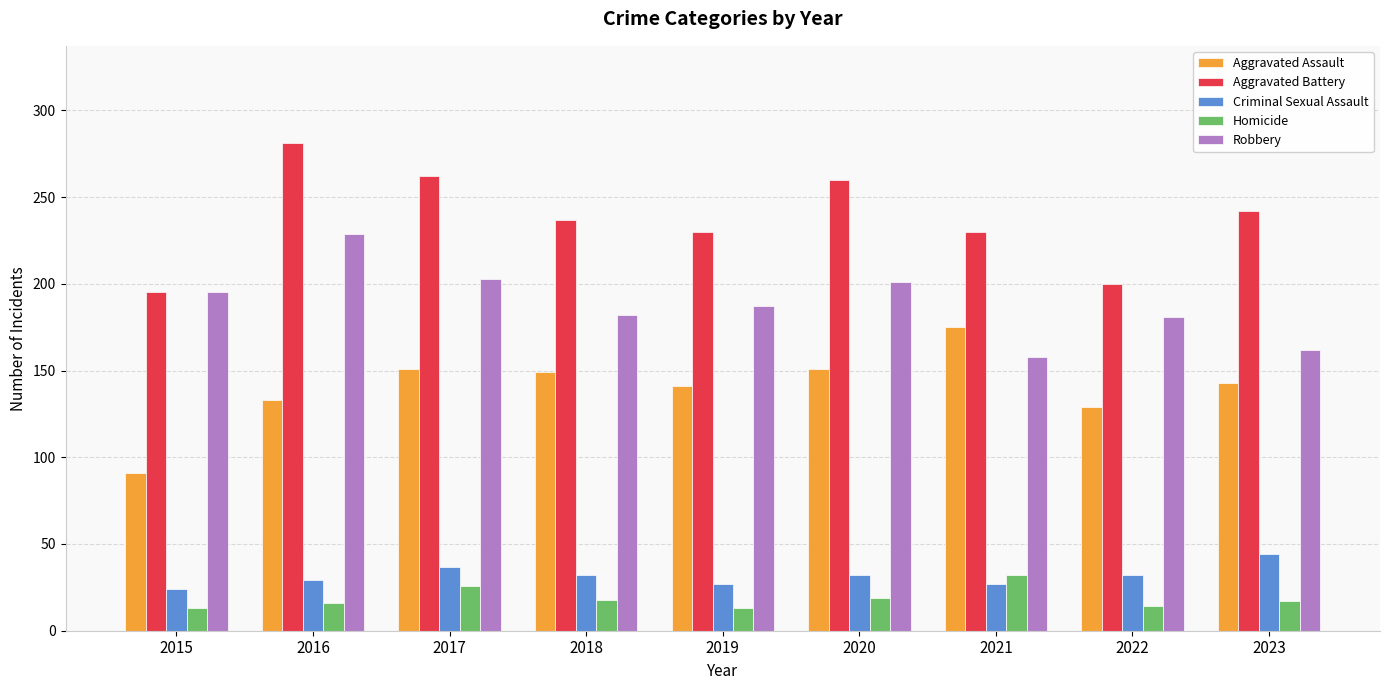

Is the value of Aggravated Battery at 2023 greater than the value of Robbery at 2019?

Yes